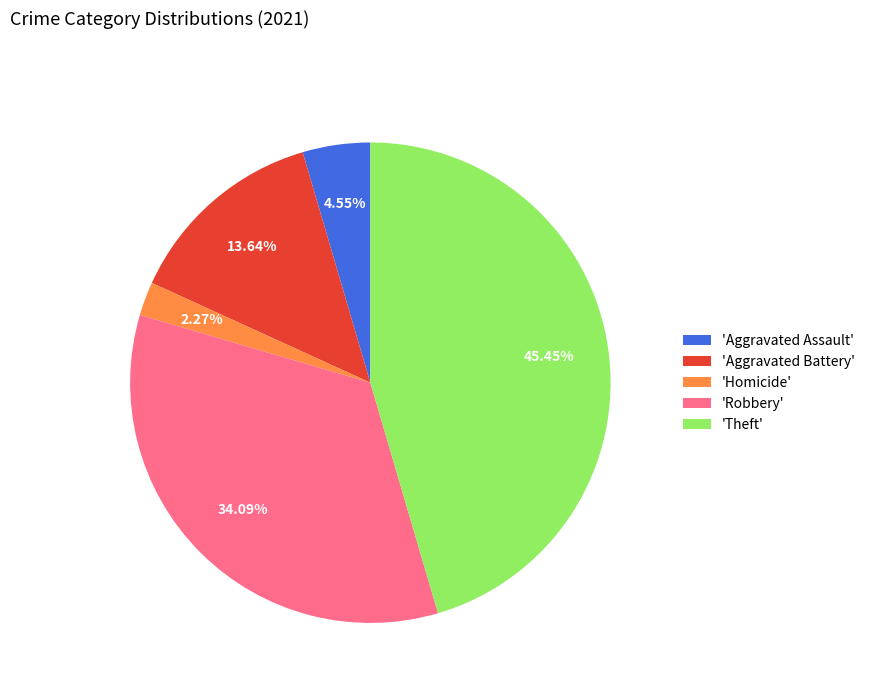

Rank the categories by value from lowest to highest.

'Homicide', 'Aggravated Assault', 'Aggravated Battery', 'Robbery', 'Theft'